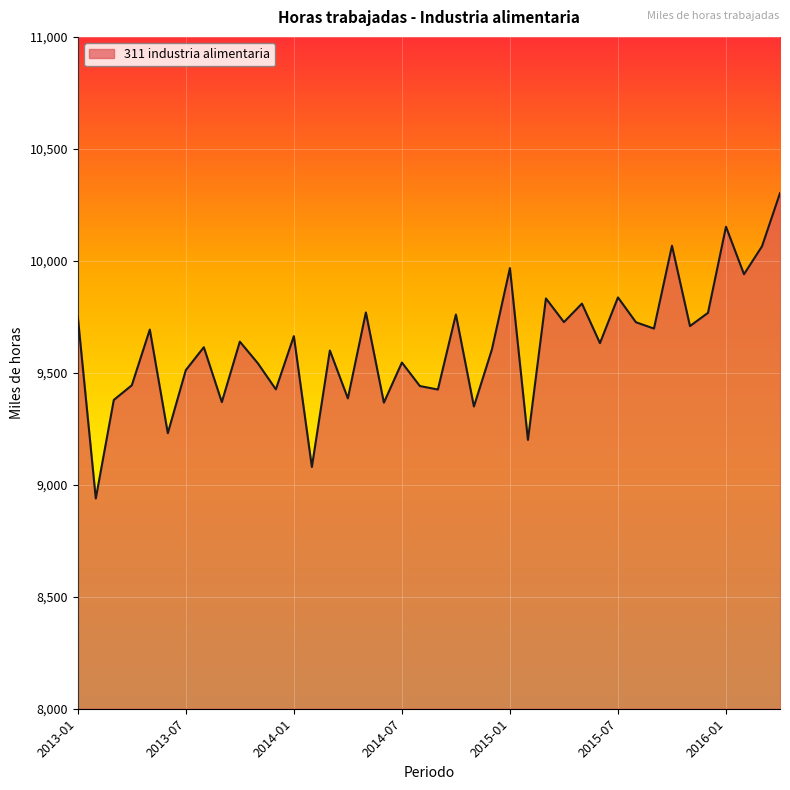

What is the greatest value displayed?

10302.4